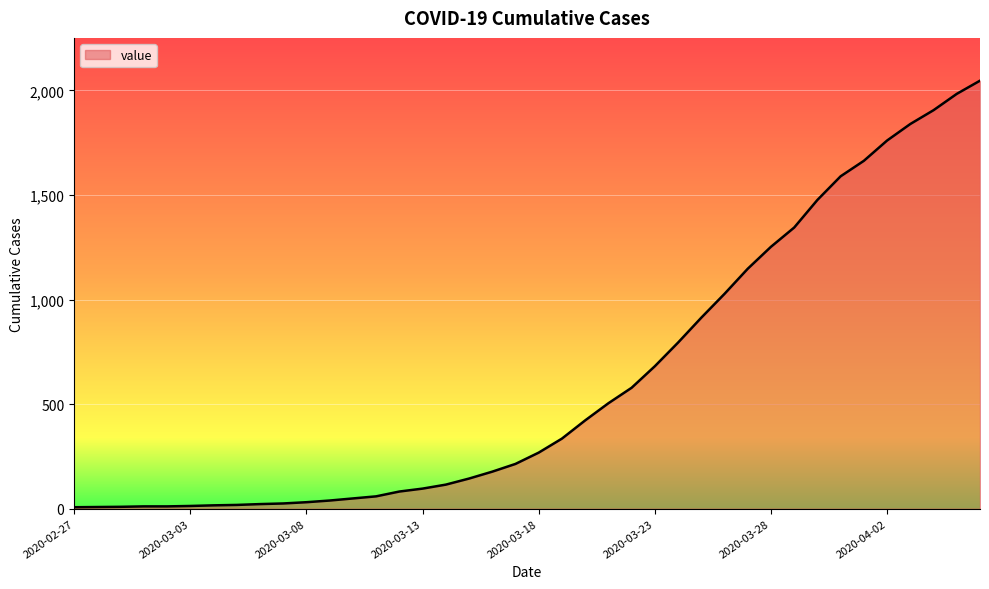

What is the difference between the maximum and minimum values?

2039